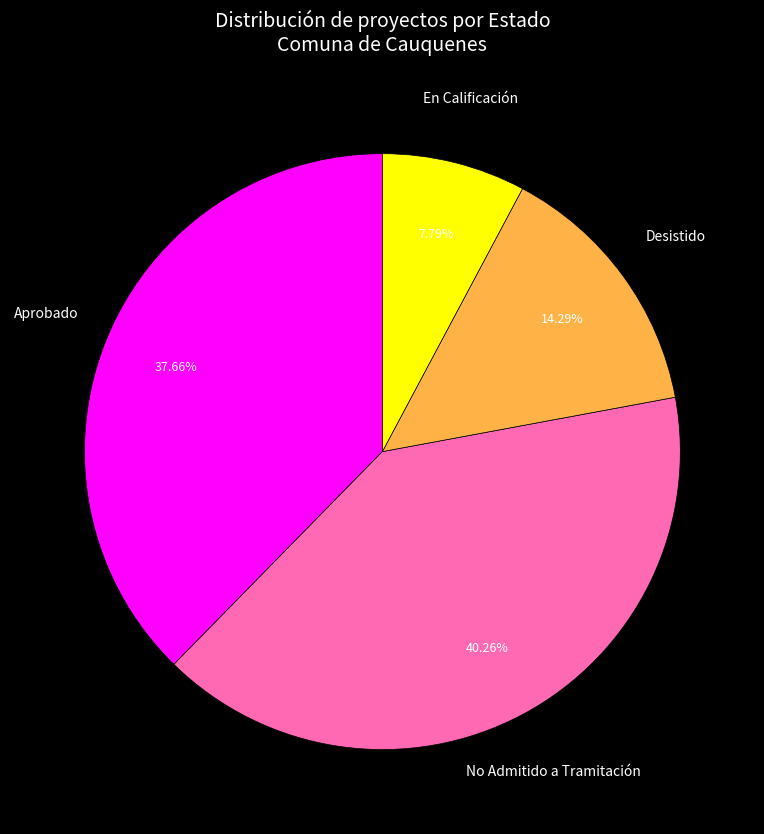

Rank the categories by value from highest to lowest.

No Admitido a Tramitación, Aprobado, Desistido, En Calificación